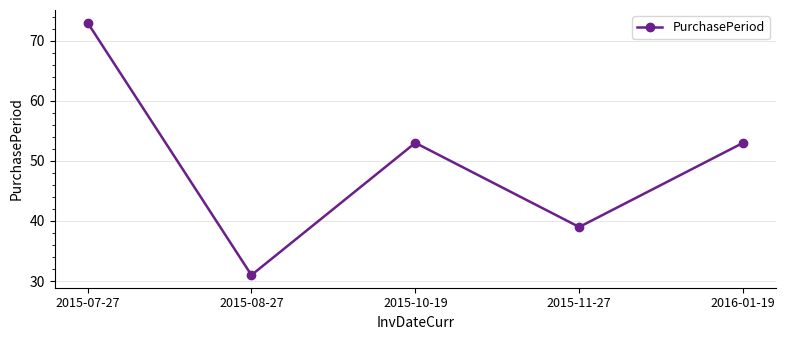

At which category does the chart reach its peak across all series?

2015-07-27